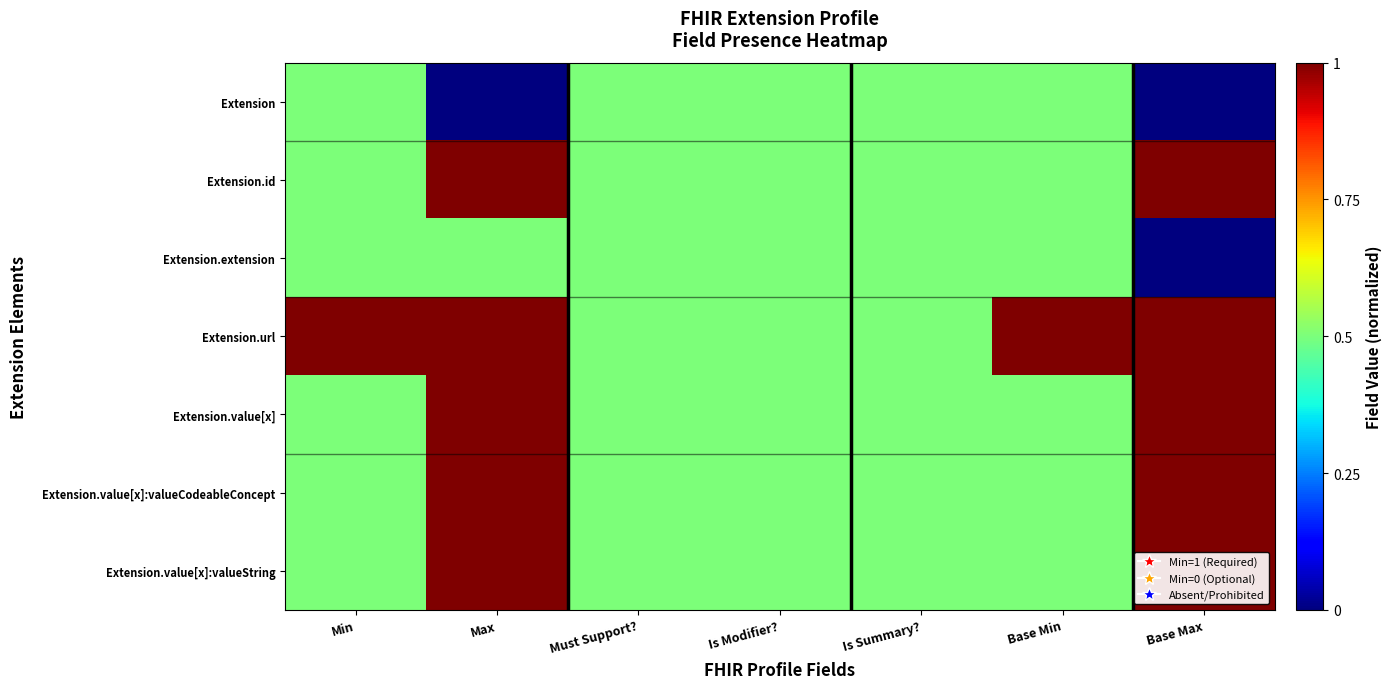

What is the difference between the highest and lowest values at Base Min?

0.5